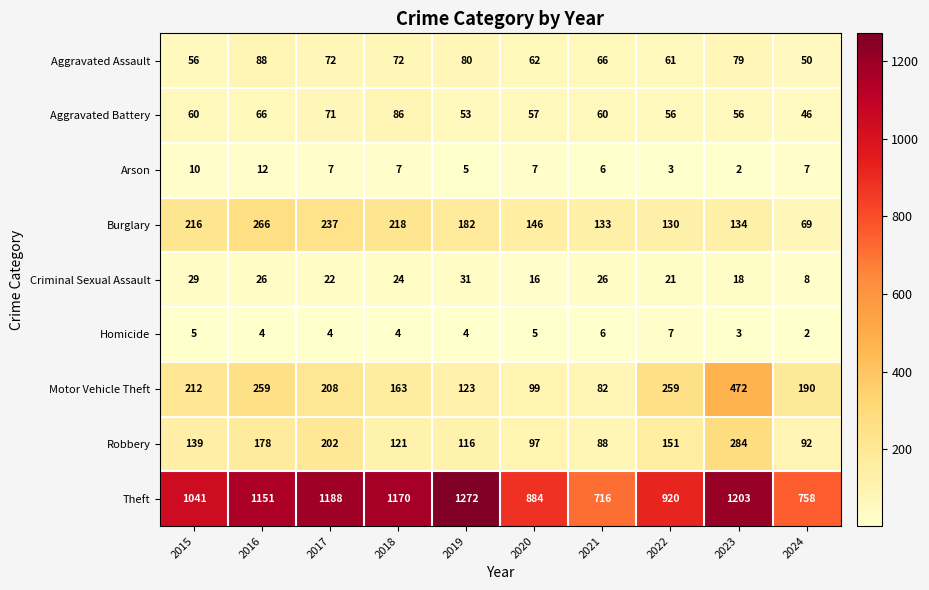

Is it true that Burglary equals 28 at 2024?

False